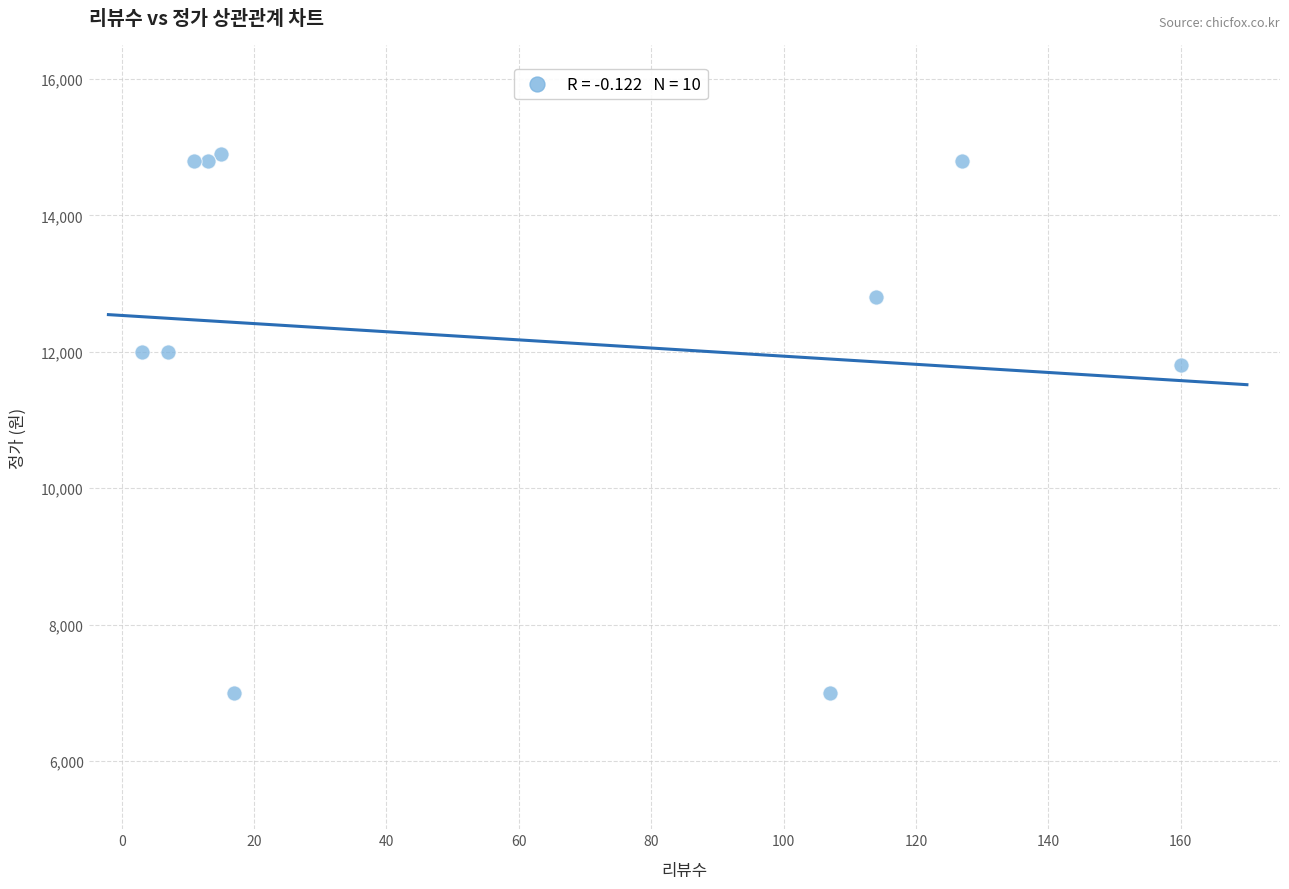

What is the range of X values (max minus min)?

157